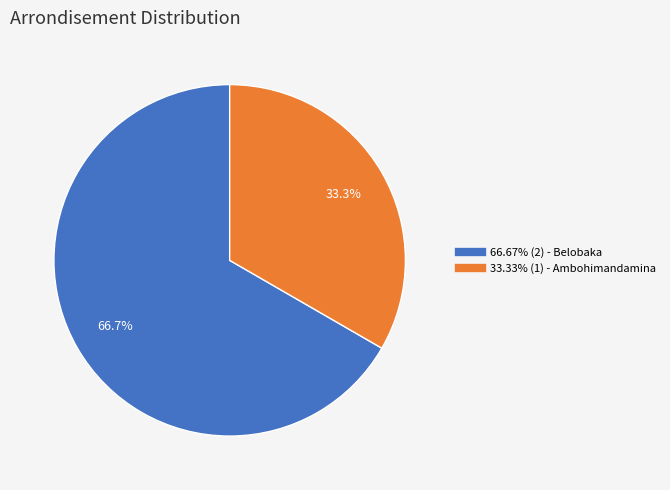

Does any single category account for the majority?

Yes